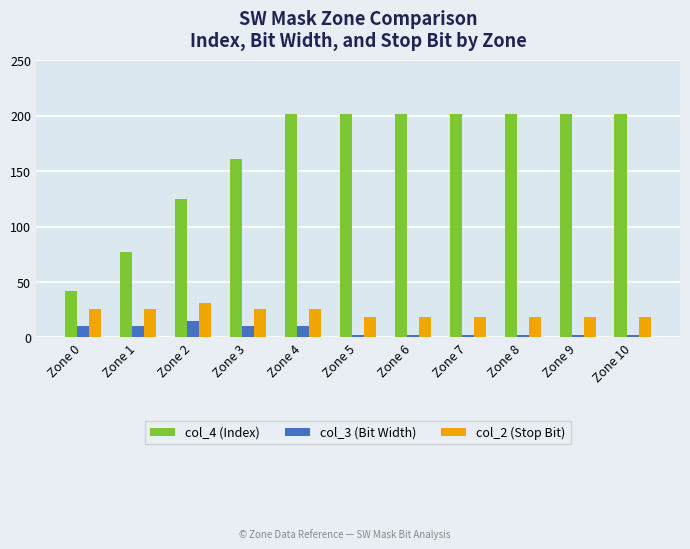

At how many categories does at least one series exceed 154?

8